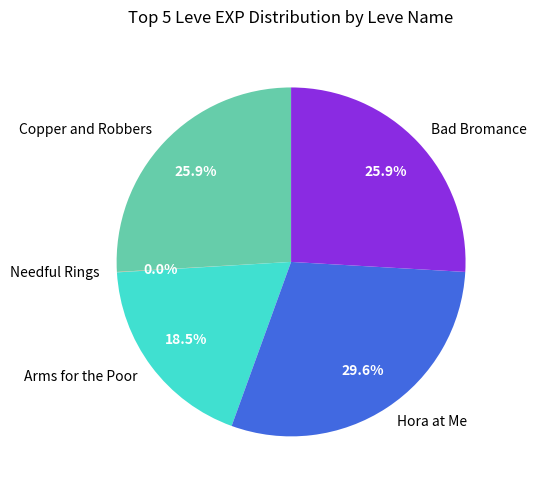

Does Copper and Robbers represent more than half of the total?

No